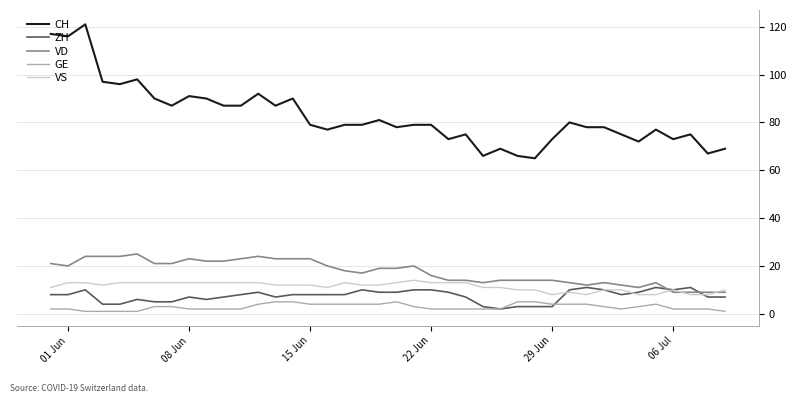

After their last crossing, which series has the higher values: GE or ZH?

ZH